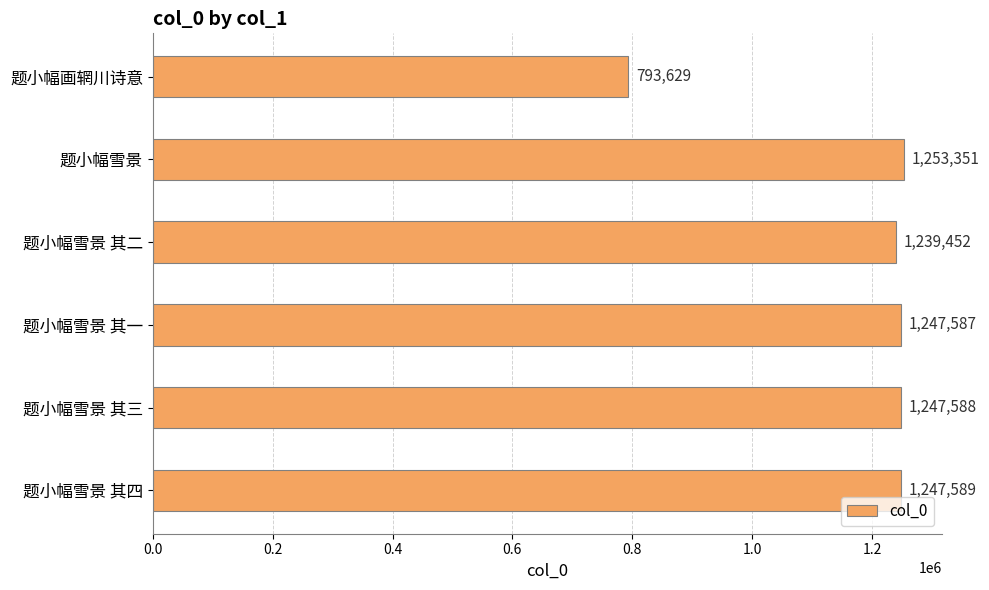

What is the smallest value displayed?

793629